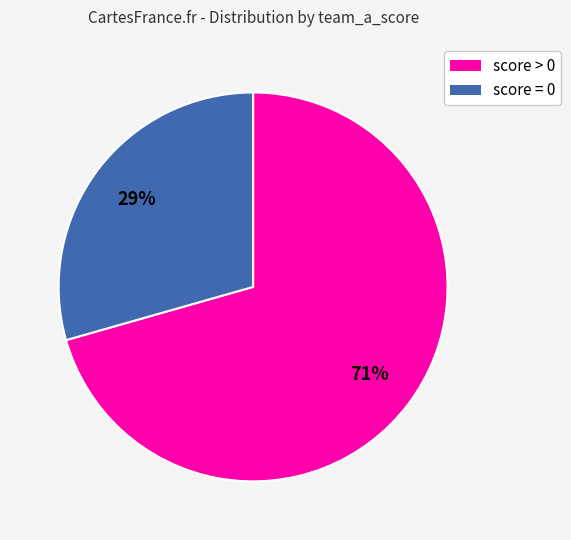

How many slices are in this pie chart?

2